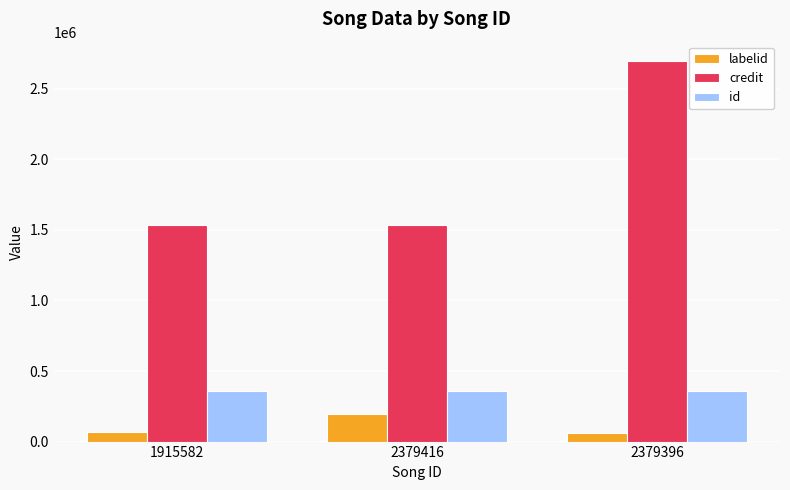

What is the spread (max minus min) of values at 1915582?

1462492